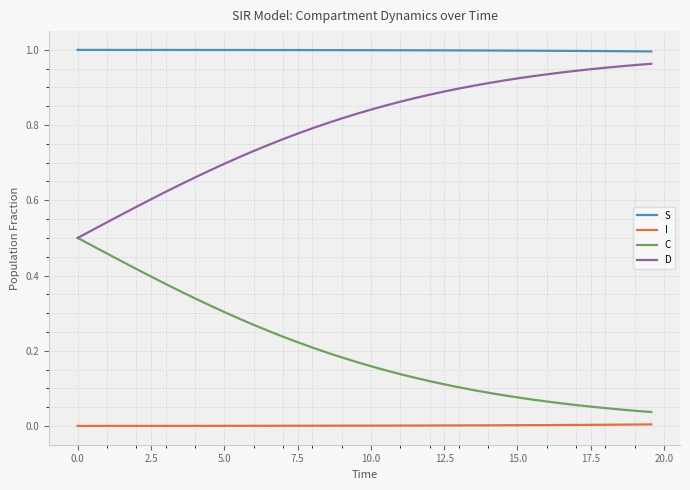

True or false: D and S cross at least once.

False